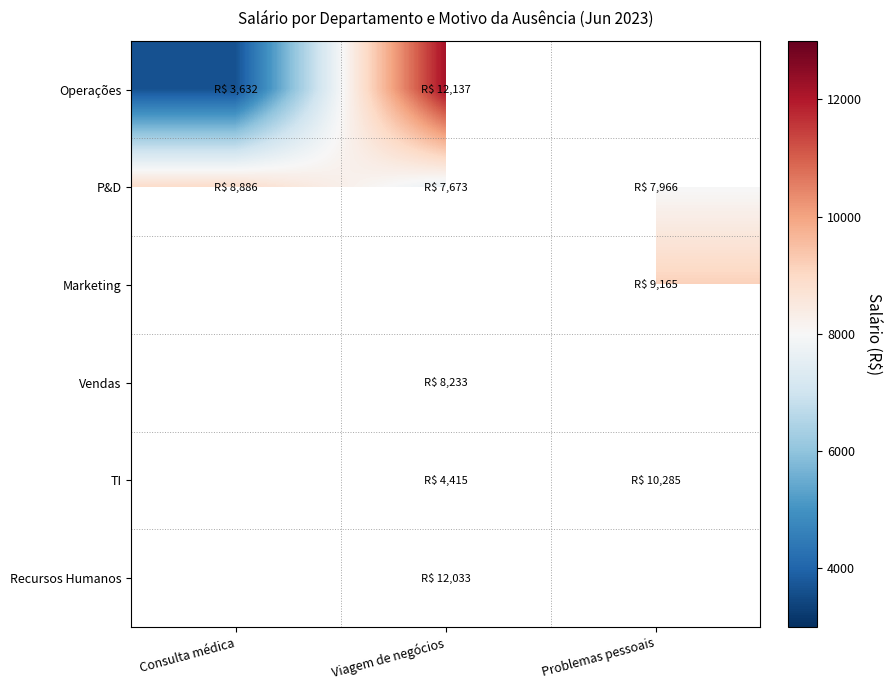

Which series has the largest total across all categories?

P&D